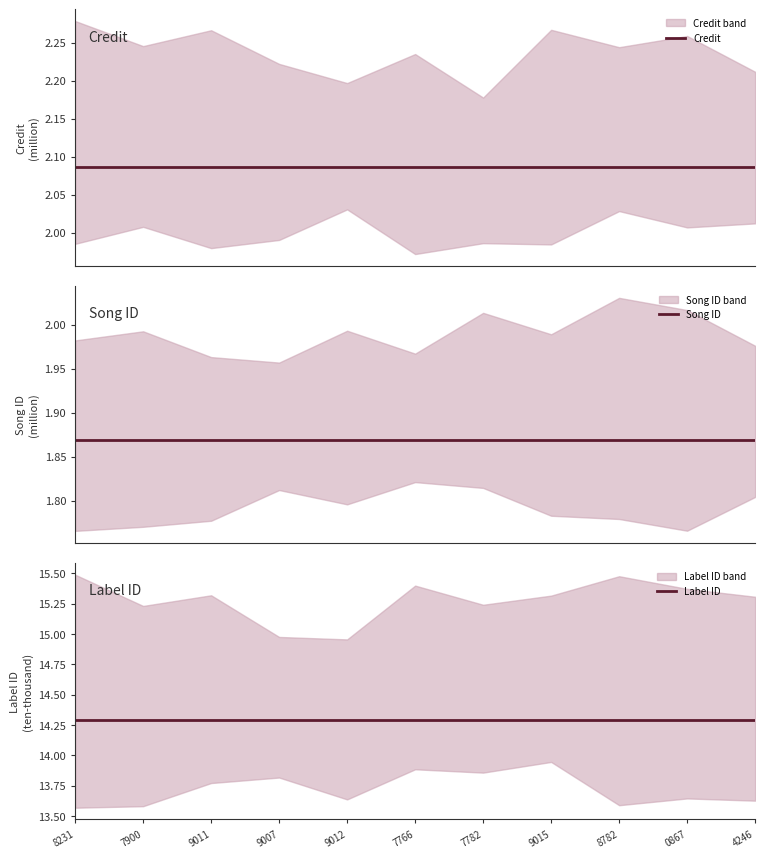

List the series in order of their peak value, highest first.

Label ID, Credit, Song ID